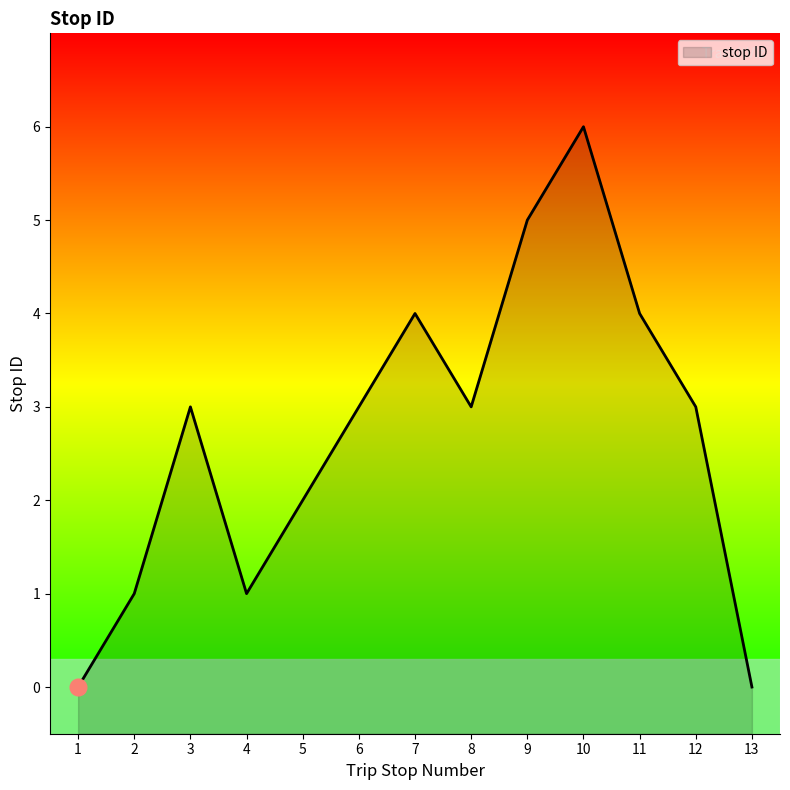

How many values are between 1 and 4?

9